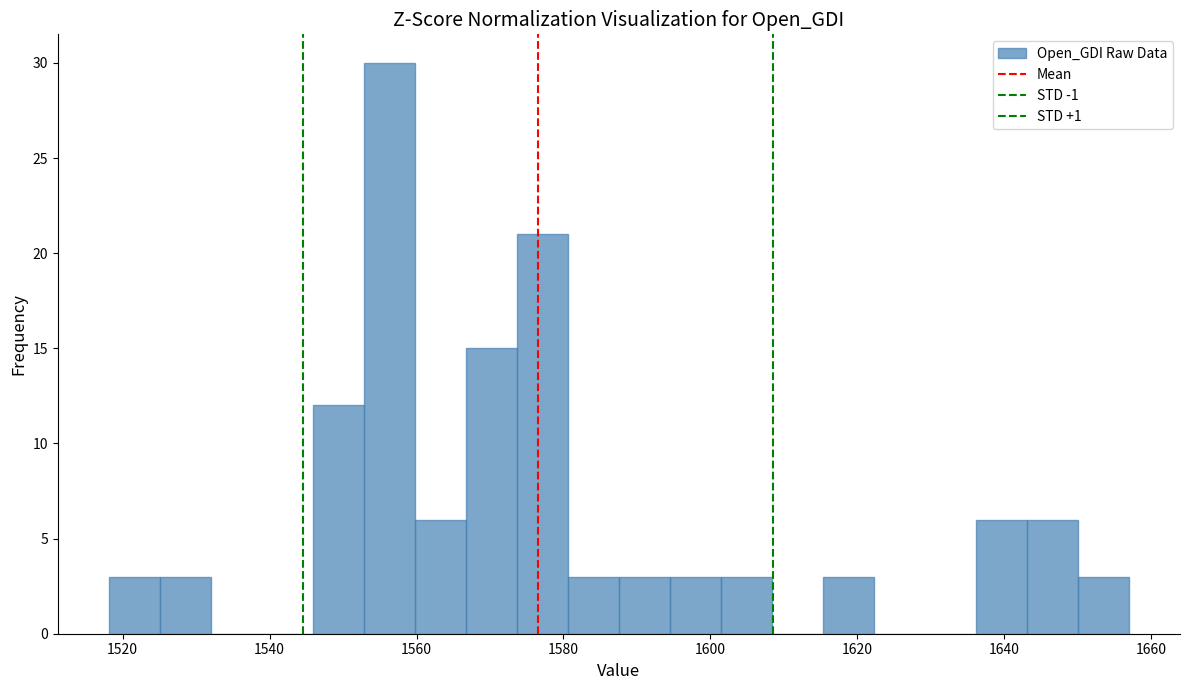

Around what value on the x-axis is the tallest bar? Give the approximate position of its centre, as read against the axis.

1556